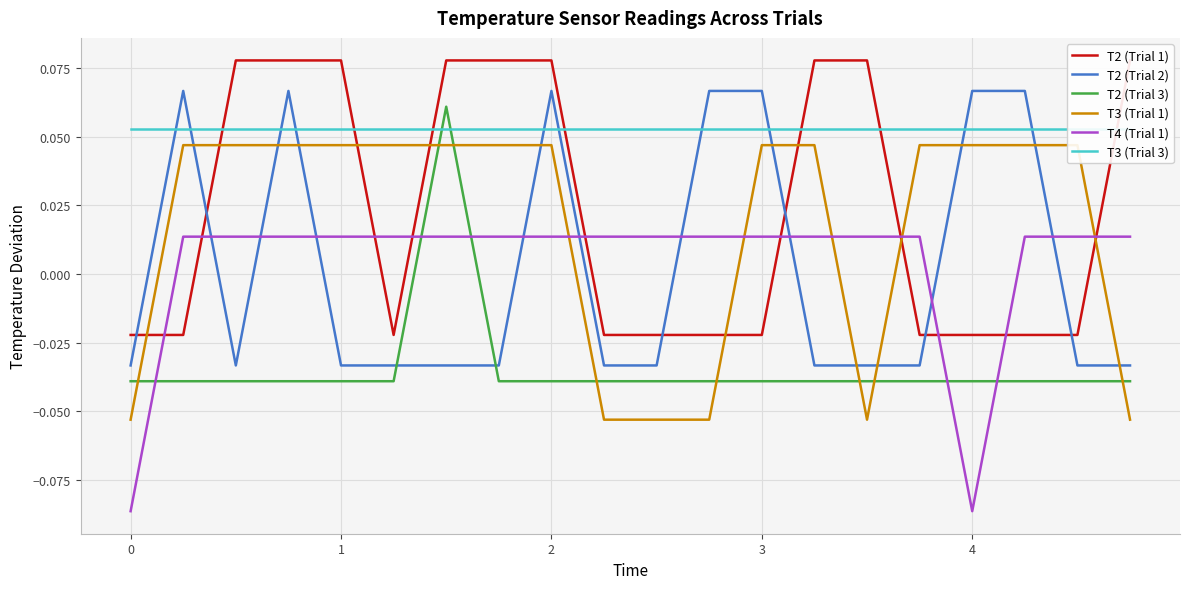

Which series ends up on top after the final intersection of T2 (Trial 3) and T4 (Trial 1)?

T4 (Trial 1)